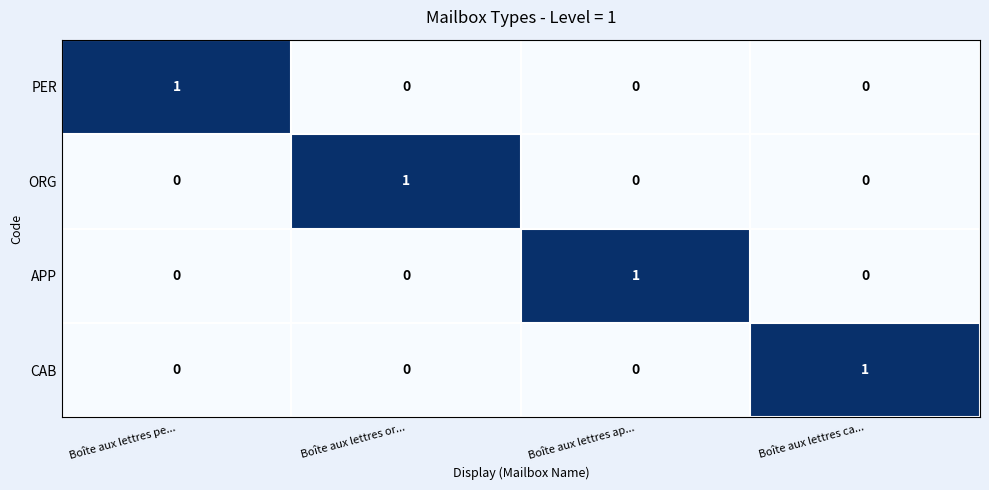

Count the PER values in the range 0 to 1.

4